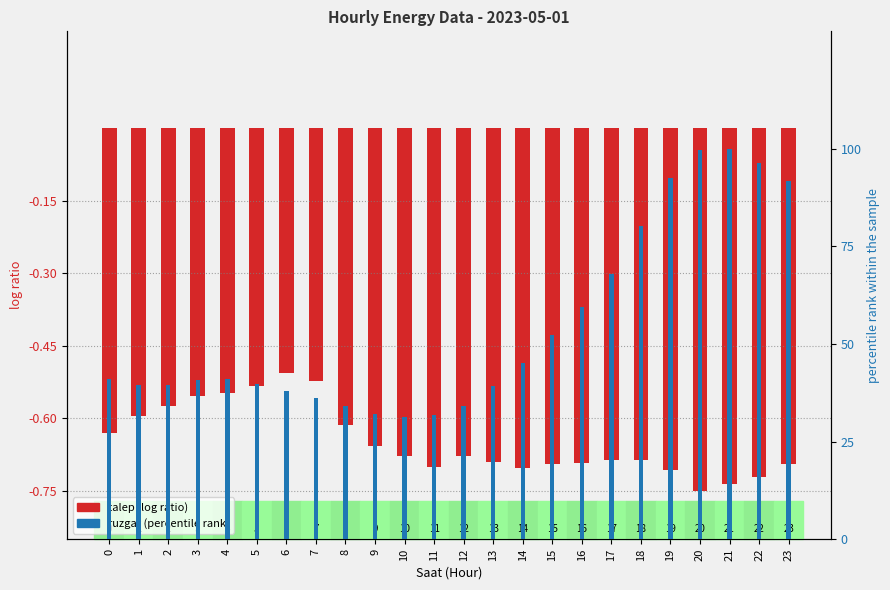

What value does the ruzgar (percentile rank) series have at 14?

45.2